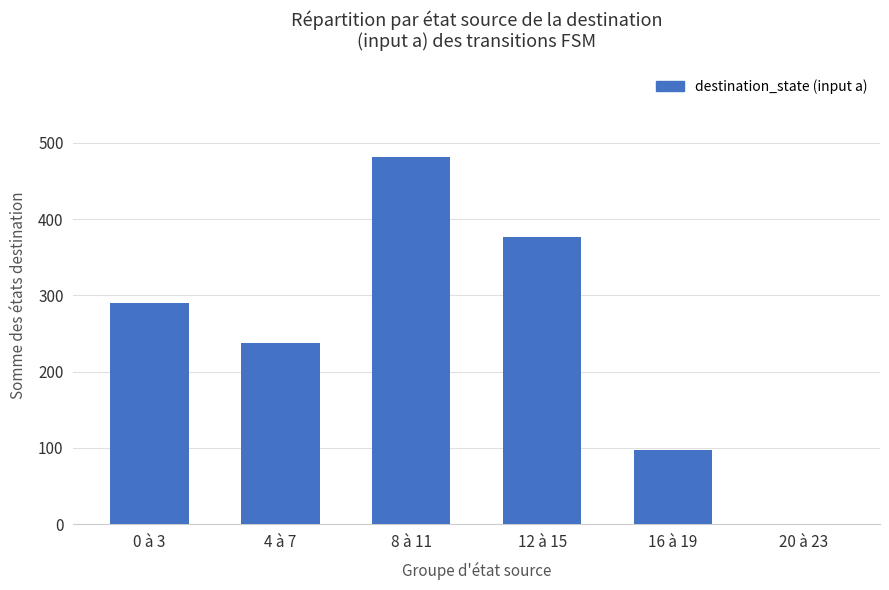

What is the sum of the values at 8 à 11 and 12 à 15?

859